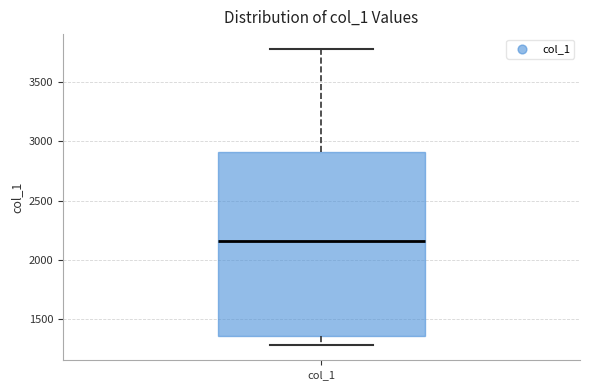

Where does the upper whisker of the box for col_1 end on the y-axis? The values are not printed on the chart, so give them approximately, as read against the axis.

3800